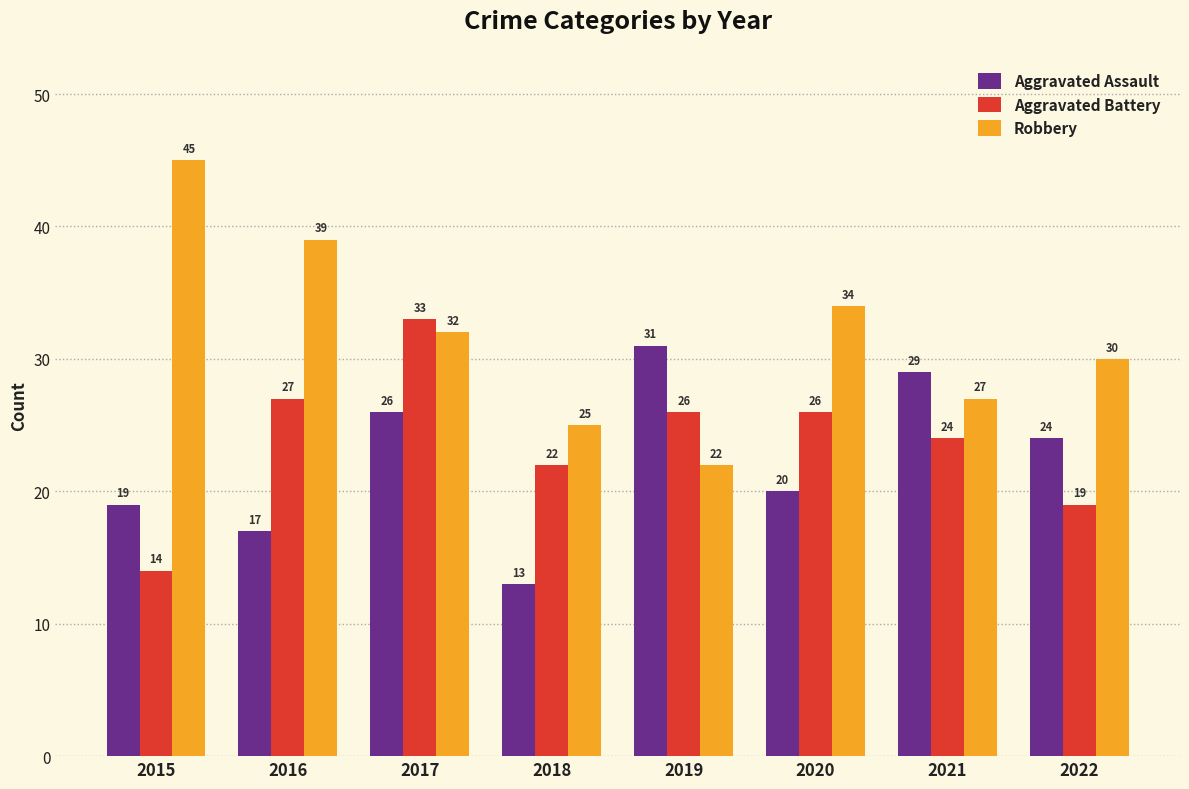

Which category has the highest value in the Aggravated Assault series?

2019